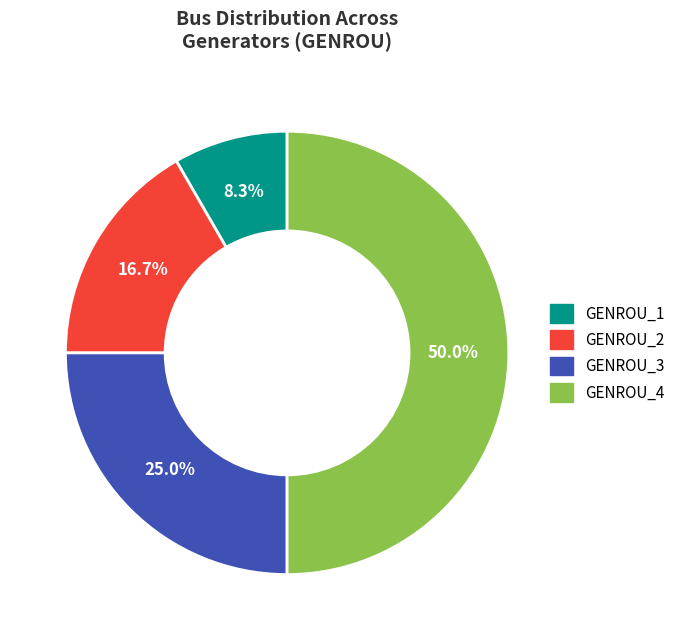

Approximately how many times larger is the value at GENROU_3 compared to GENROU_2?

1.5